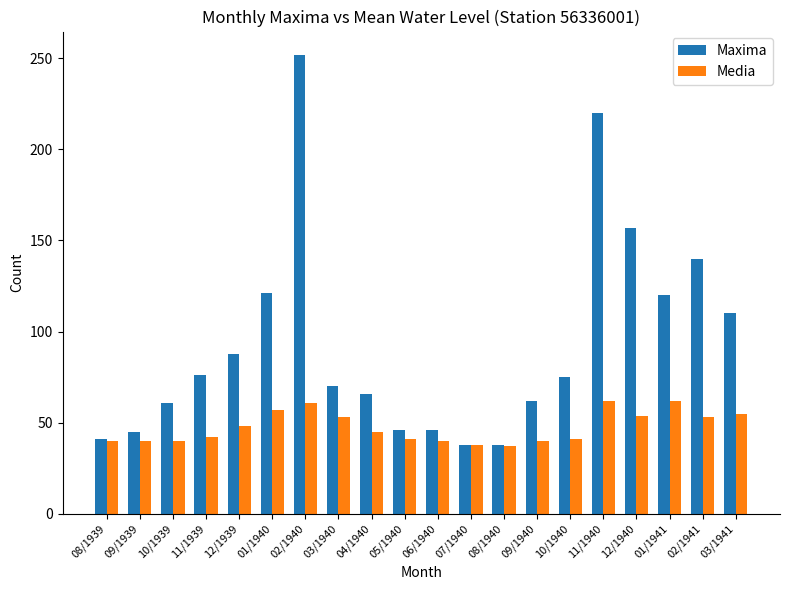

Which series changed the most between 05/1940 and 02/1941?

Maxima